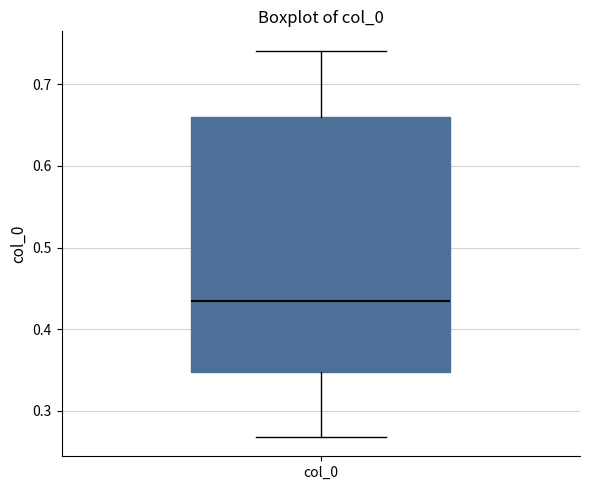

Where does the lower whisker of the box for col_0 end on the y-axis? The values are not printed on the chart, so give them approximately, as read against the axis.

0.27